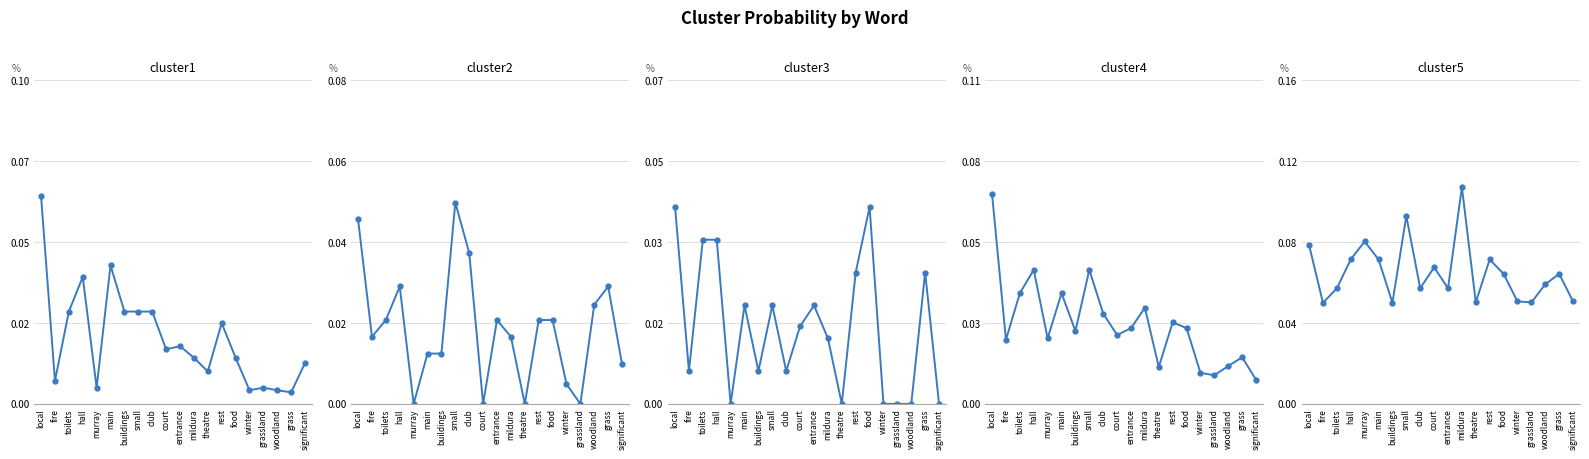

How many lines are shown in the chart?

5